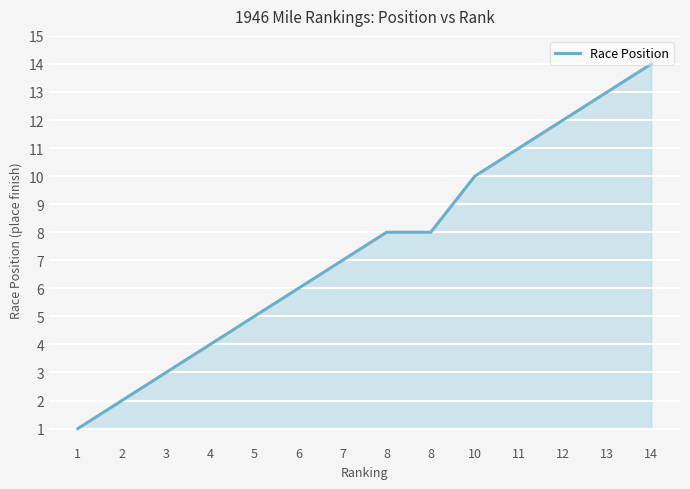

Does the chart have visible grid lines?

Yes